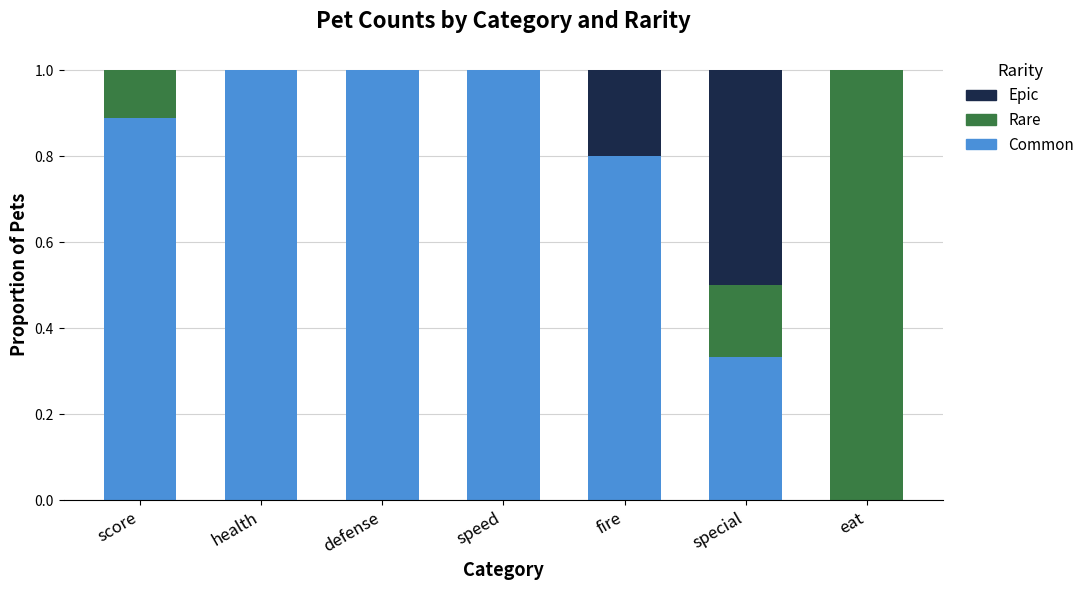

The Common series shows 0.8 at fire. True or false?

True